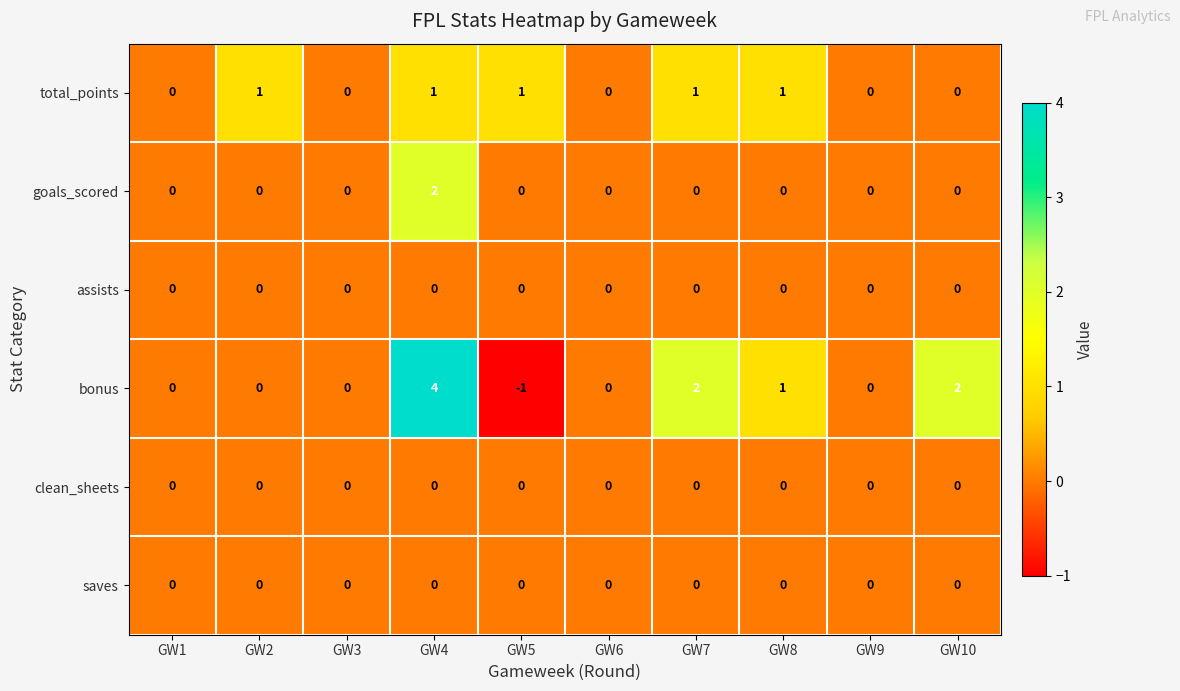

Count the number of categories in the chart.

10